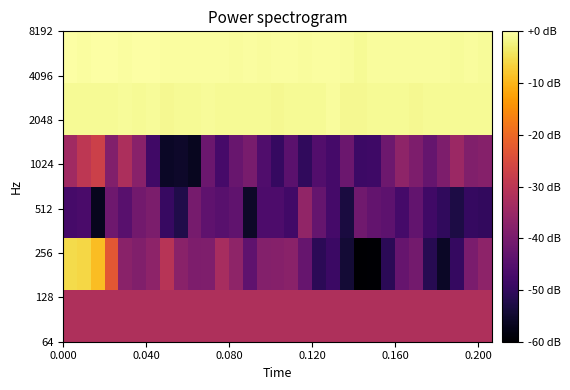

How many categories are shown in the chart?

31